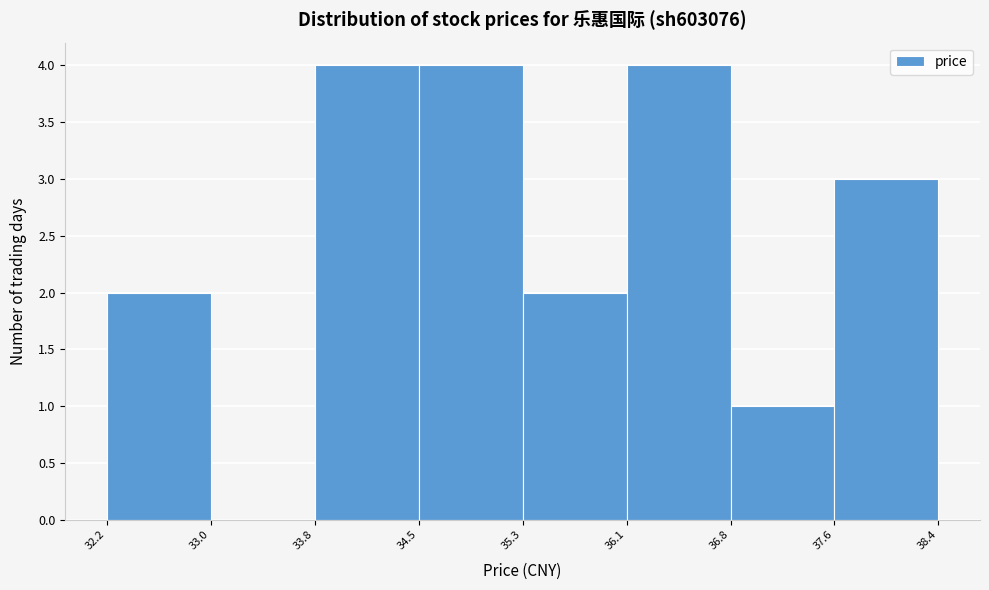

Reading left to right, list every bar in this chart as the range it spans on the x-axis followed by its height. The values are not printed on the chart, so give them approximately, as read against the axis.

32.2 to 33.0: 2
33.0 to 33.8: 0
33.8 to 34.5: 4
34.5 to 35.3: 4
35.3 to 36.1: 2
36.1 to 36.8: 4
36.8 to 37.6: 1
37.6 to 38.4: 3